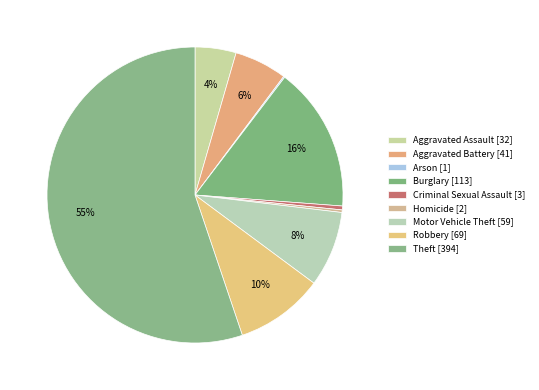

To the nearest percent, what is the average slice percentage?

11%